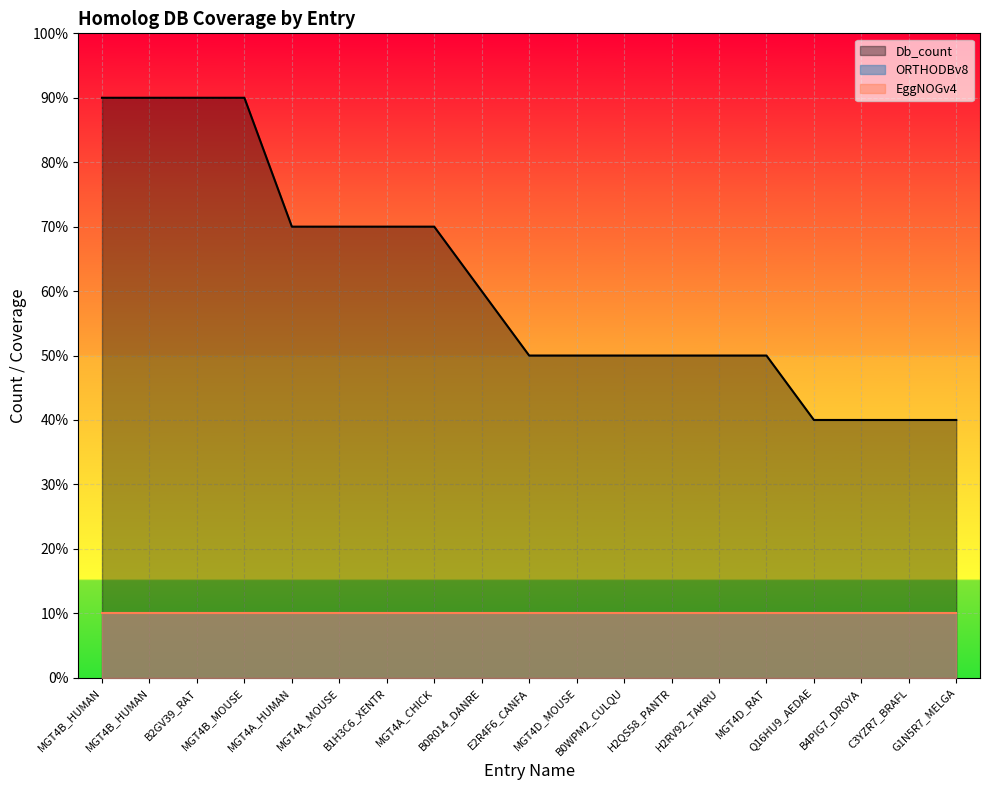

True or false: EggNOGv4 and ORTHODBv8 intersect in this chart.

False